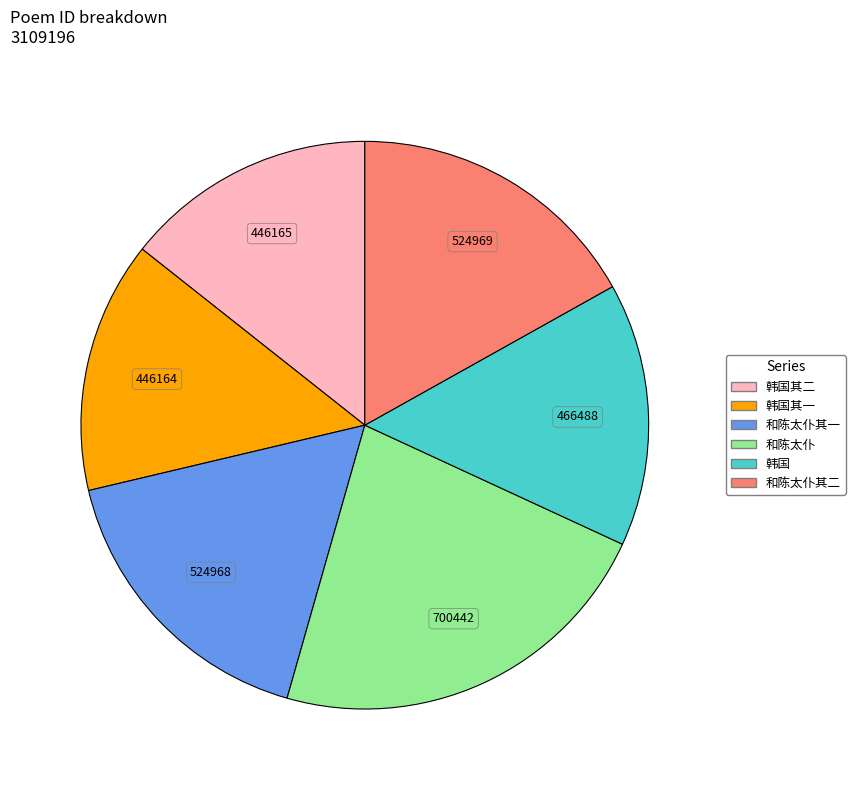

Does any single category account for the majority?

No